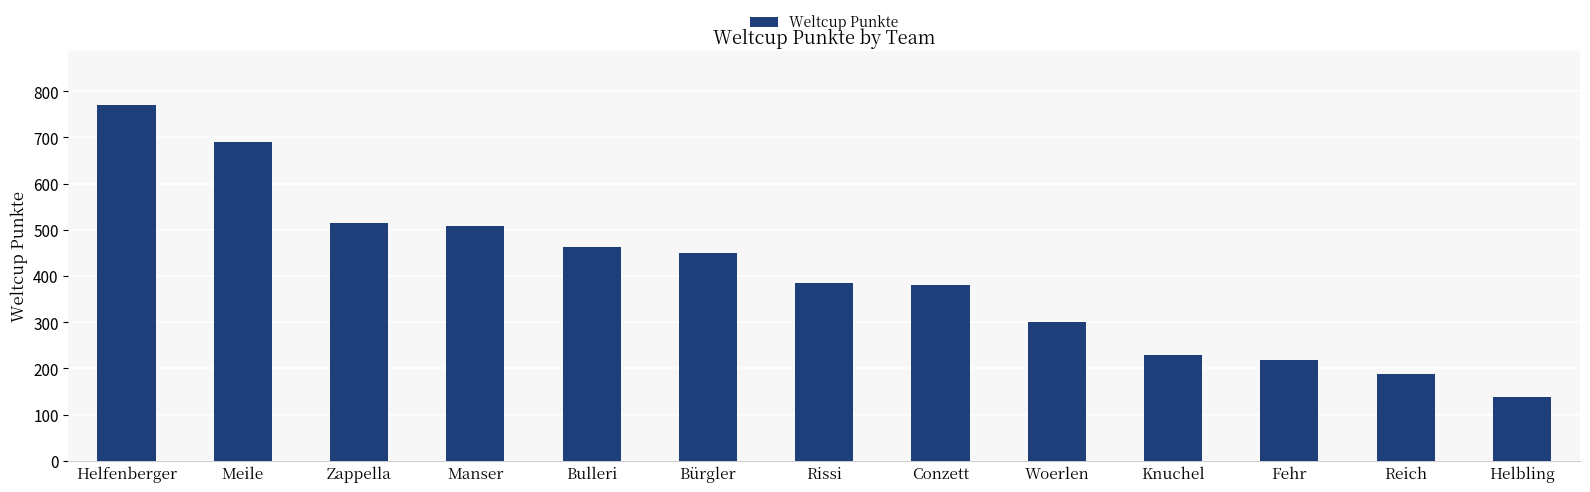

Which category has the highest value across all series?

Helfenberger